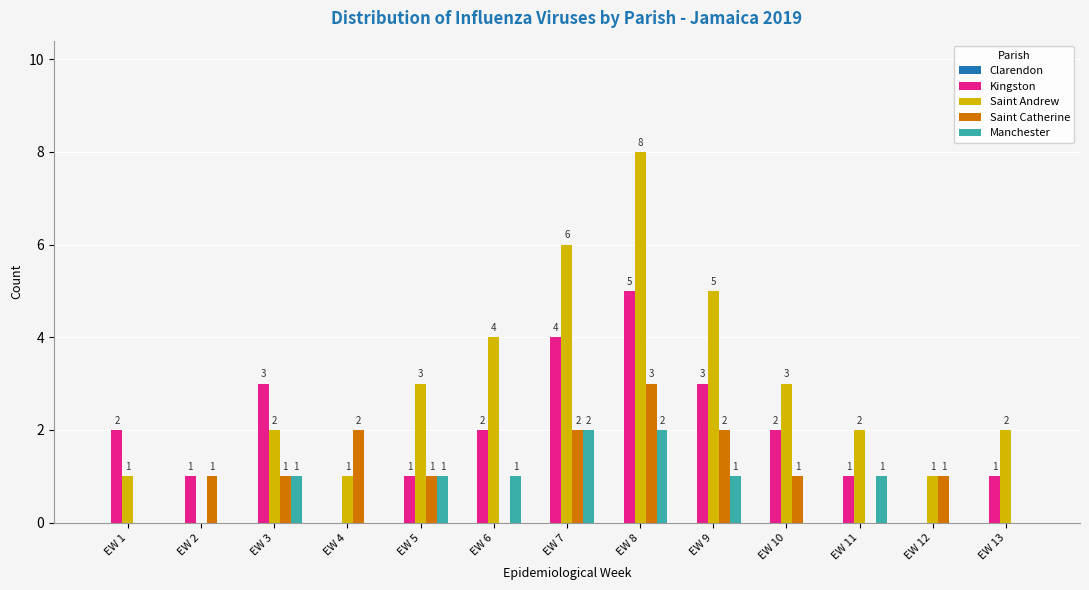

How many series are shown in this chart?

4